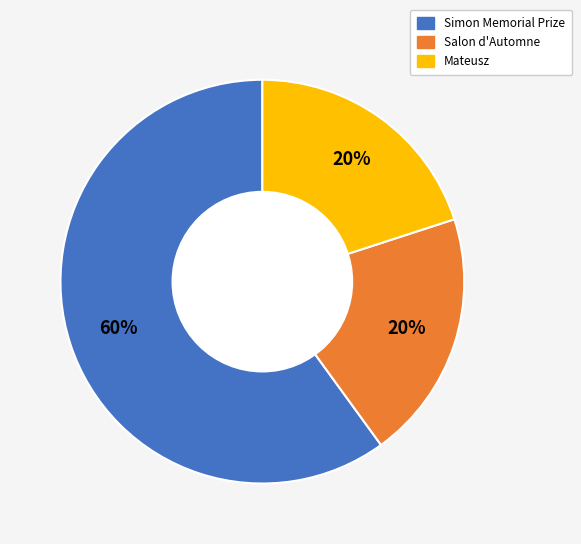

Is the sum of Mateusz and Simon Memorial Prize greater than half?

Yes